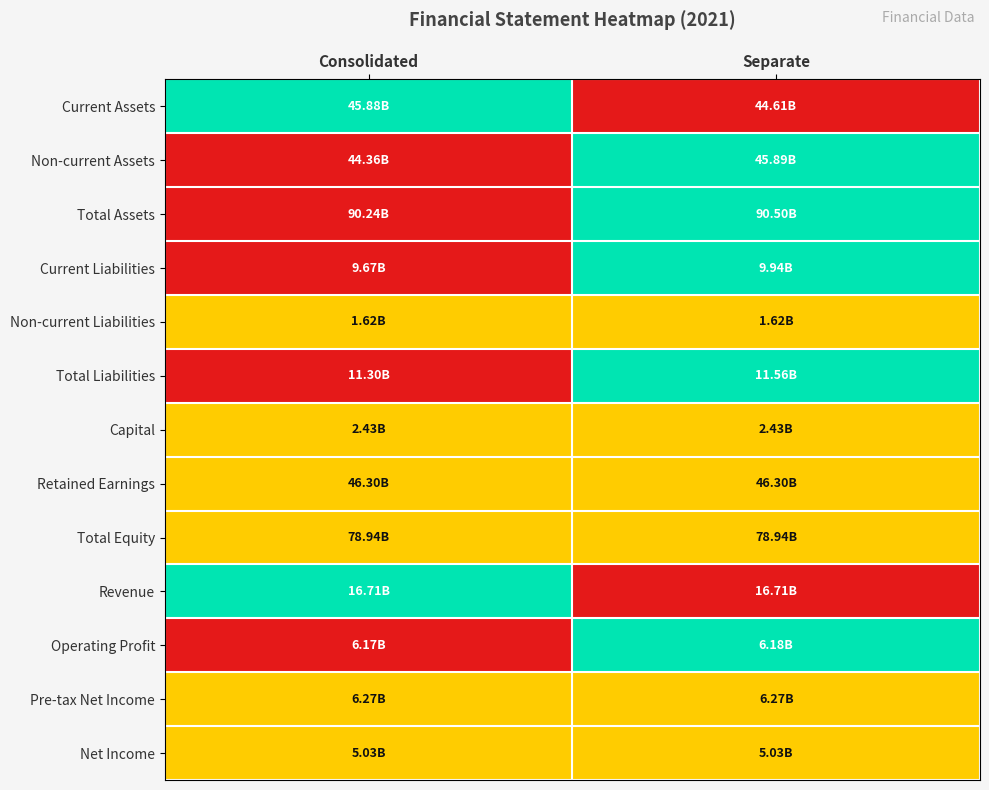

Reading left to right, extract all data points from this chart.

Current Assets: Consolidated=1.0	Separate=0.0
Non-current Assets: Consolidated=0.0	Separate=1.0
Total Assets: Consolidated=0.0	Separate=1.0
Current Liabilities: Consolidated=0.0	Separate=1.0
Non-current Liabilities: Consolidated=0.5	Separate=0.5
Total Liabilities: Consolidated=0.0	Separate=1.0
Capital: Consolidated=0.5	Separate=0.5
Retained Earnings: Consolidated=0.5	Separate=0.5
Total Equity: Consolidated=0.5	Separate=0.5
Revenue: Consolidated=1.0	Separate=0.0
Operating Profit: Consolidated=0.0	Separate=1.0
Pre-tax Net Income: Consolidated=0.5	Separate=0.5
Net Income: Consolidated=0.5	Separate=0.5